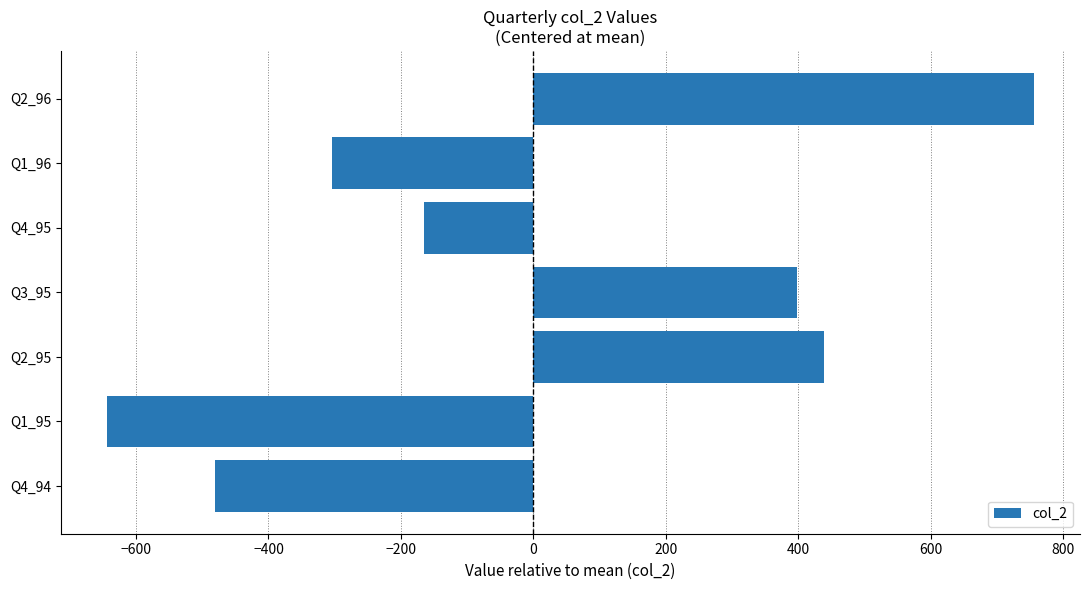

Between Q4_95 and Q4_94, which is larger?

Q4_95